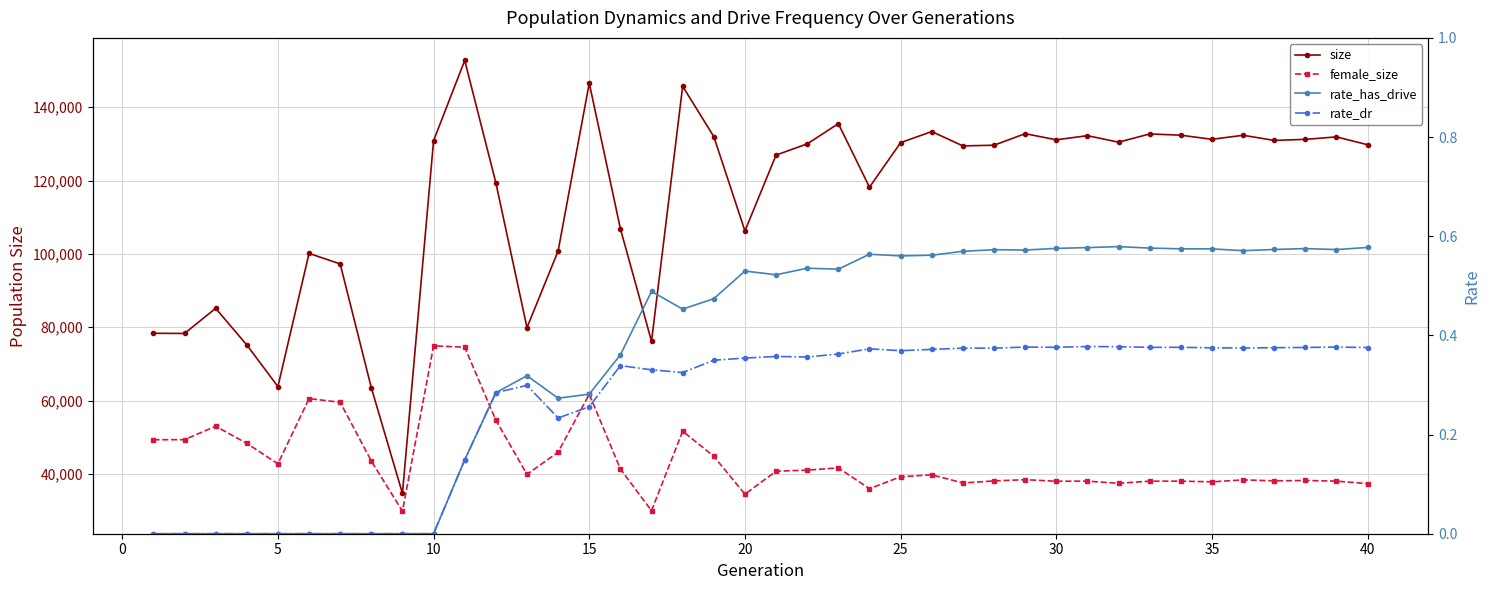

True or false: rate_has_drive has more than 2 interior local peaks.

True